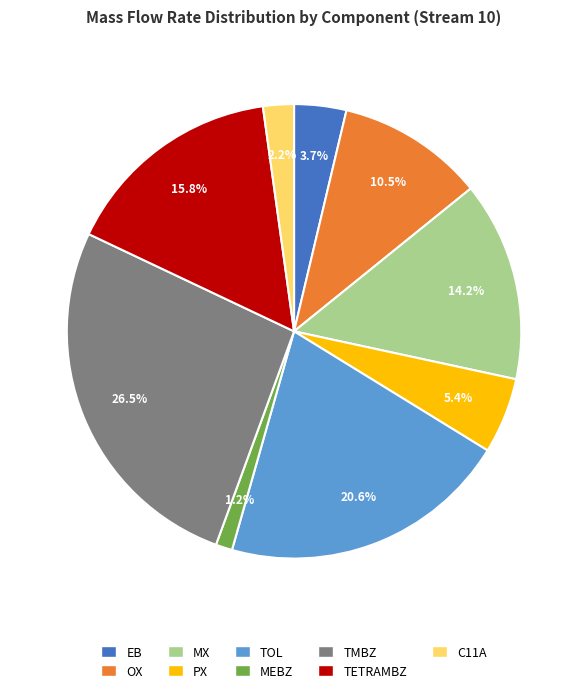

To the nearest percent, what percentage of the pie is C11A?

2%